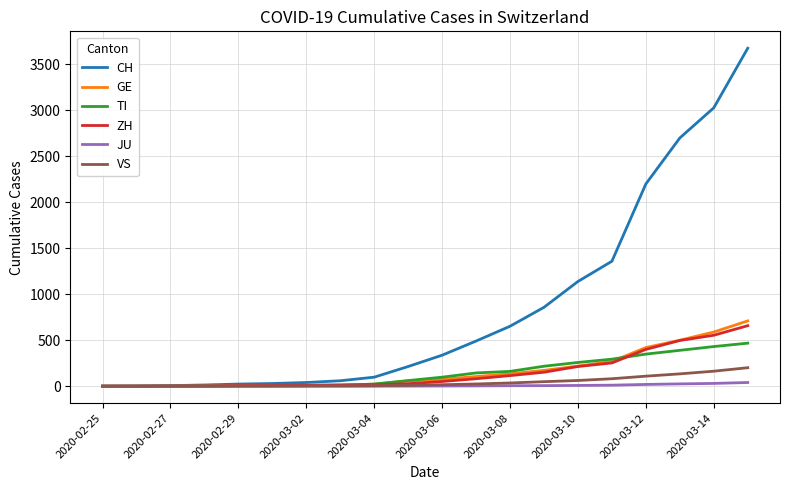

What is the maximum value shown in the chart?

3676